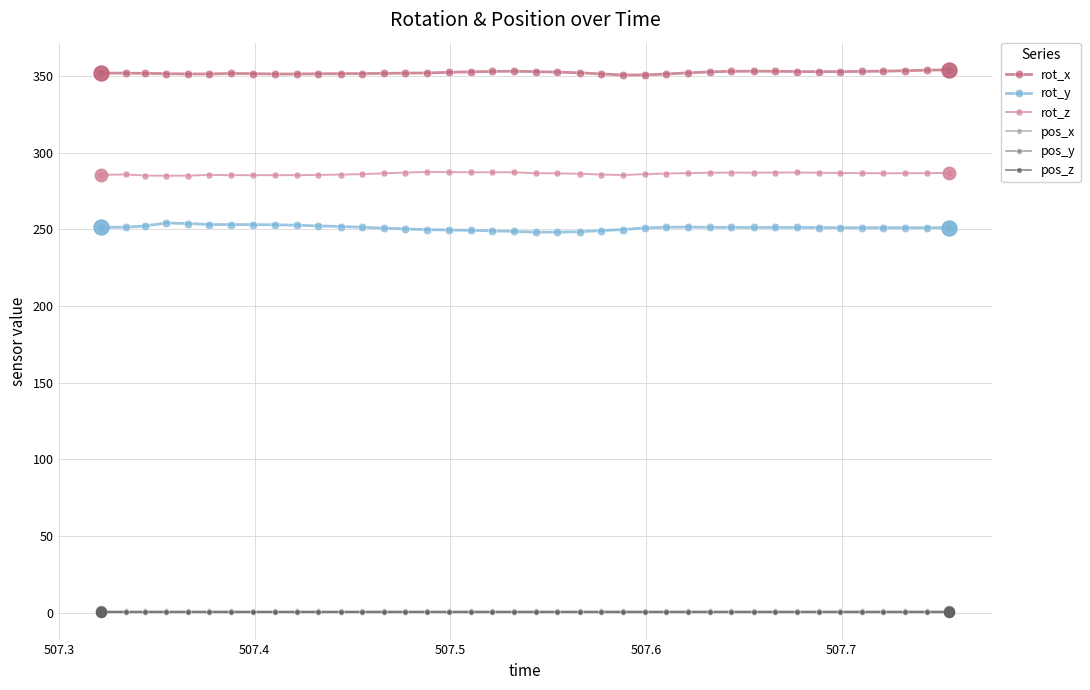

What is the value of the pos_z point at the 2nd from the left?

0.4